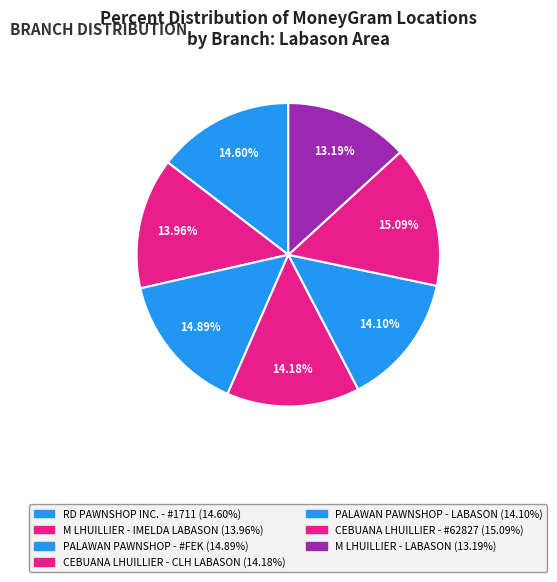

What percentage is the RD PAWNSHOP INC. - #1711 slice, to the nearest percent?

15%